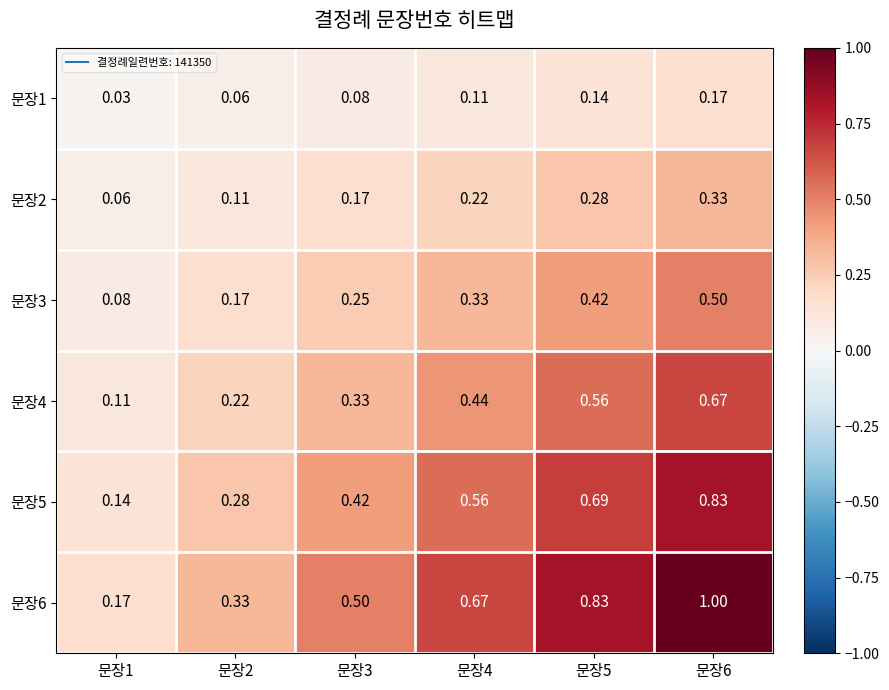

Is the value of 문장4 at 문장4 greater than the value of 문장5 at 문장4?

No